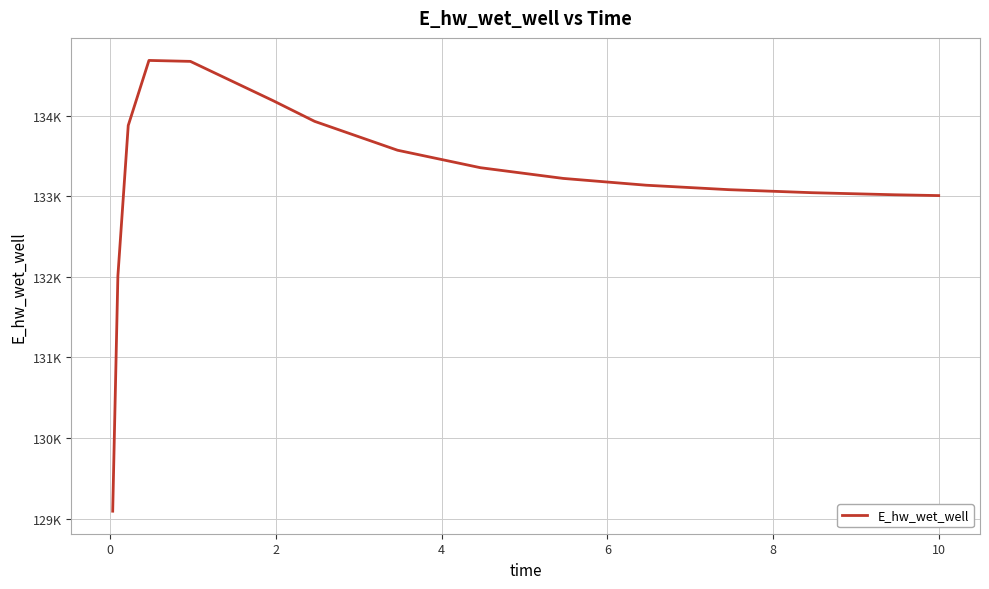

What is the maximum value shown in the chart?

134684.2